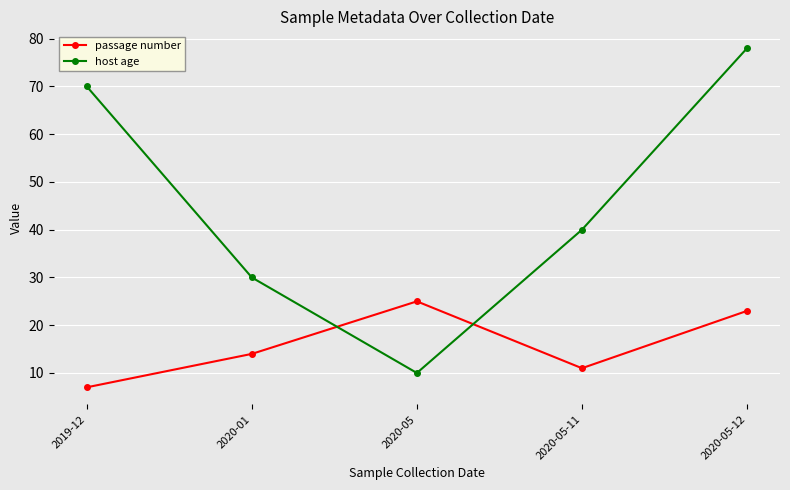

Which series has the largest range (max minus min)?

host age